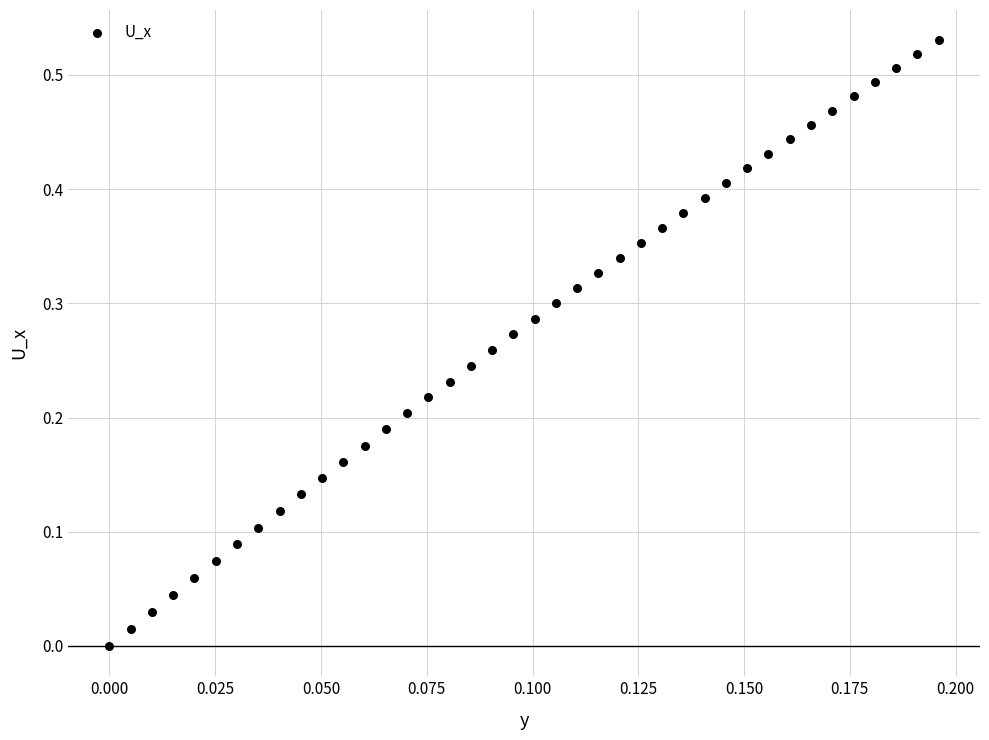

Count the number of points in this scatter plot.

40